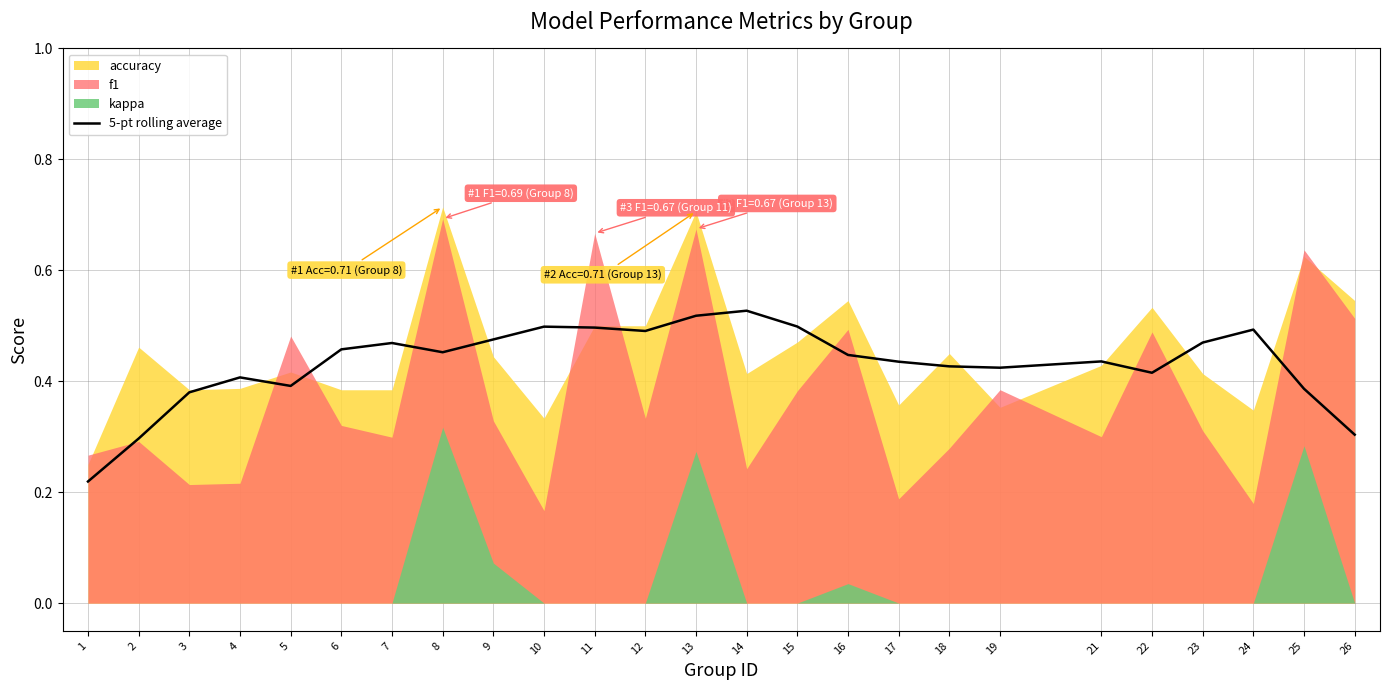

Read the value at 1.

0.2